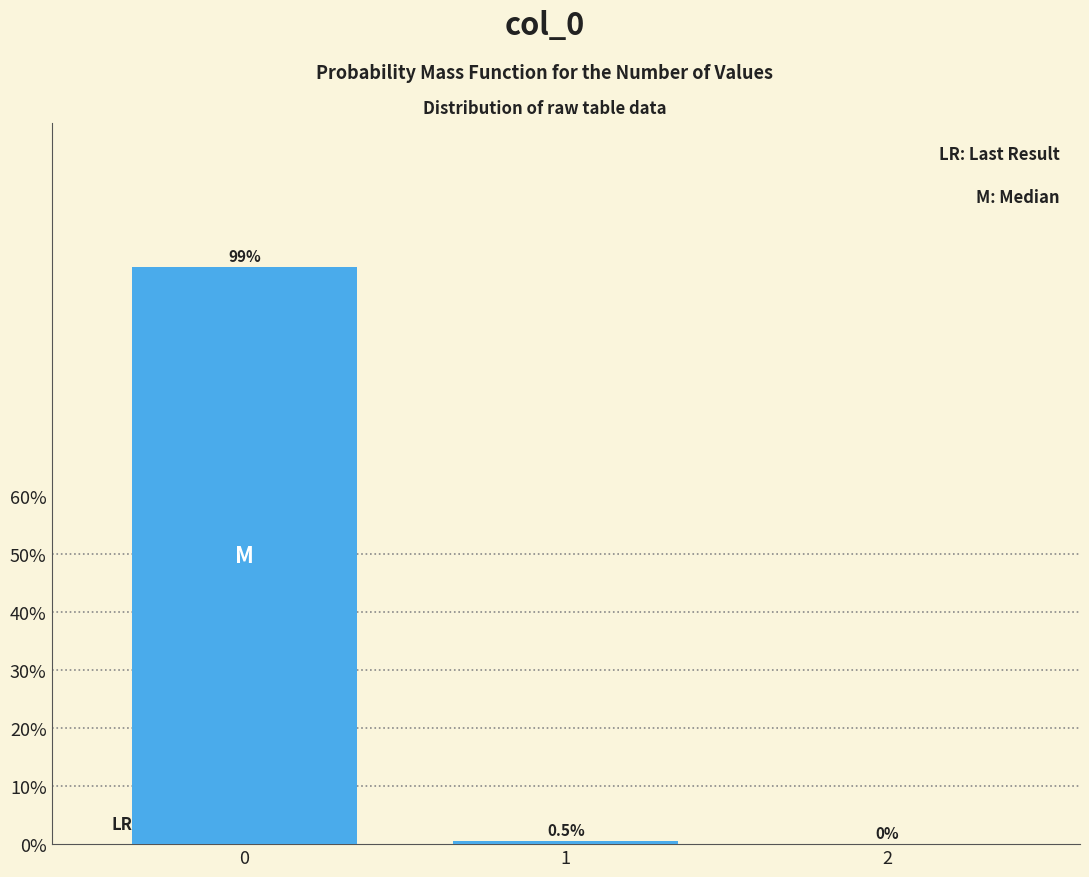

Reading left to right, transcribe all the data shown in this chart.

0=99.5	1=0.5	2=0.0